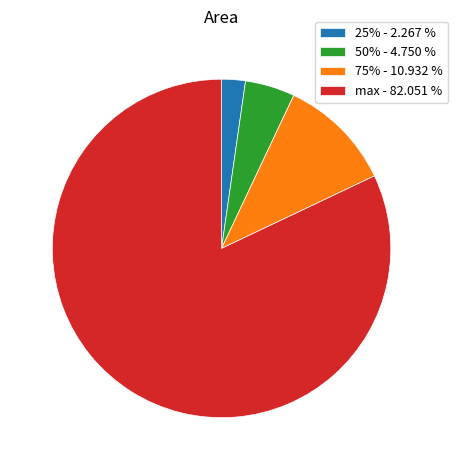

What is the ratio of the value at 50% to the value at 75%?

0.4